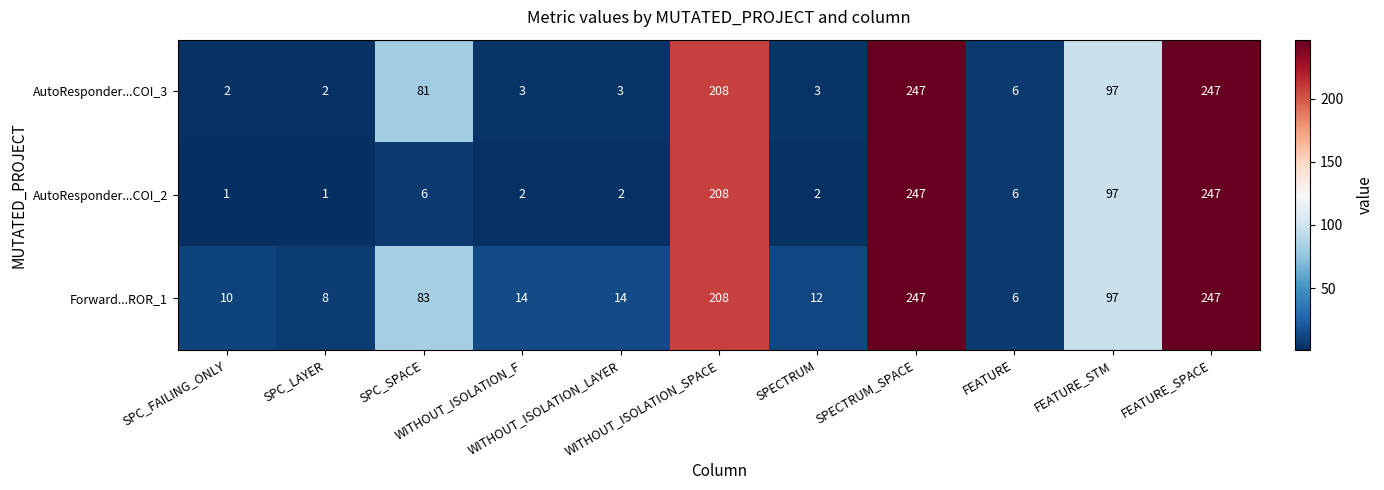

Which series has the largest total across all categories?

Forward...ROR_1